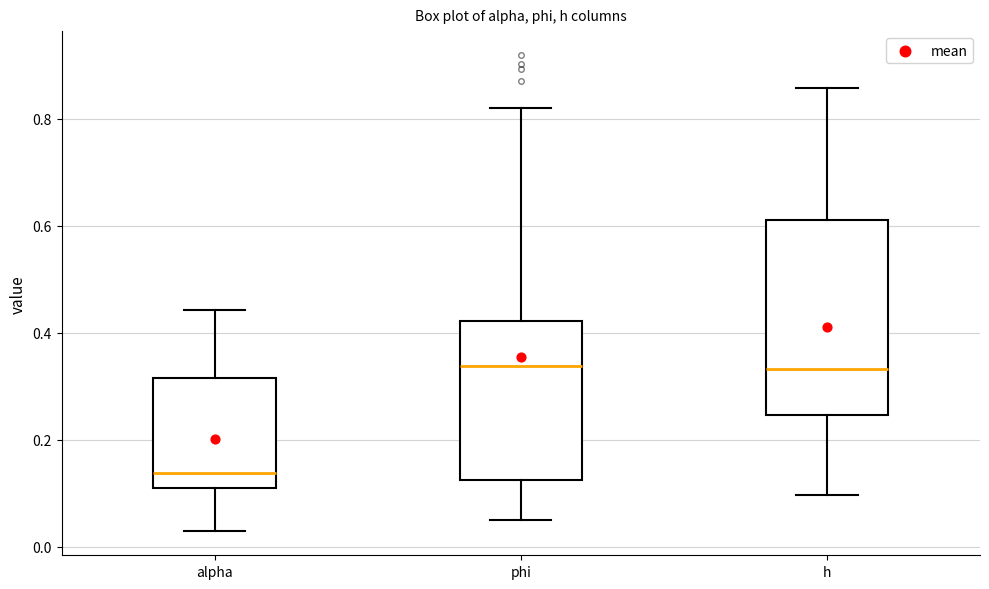

Where is the lower edge of the box for alpha on the y-axis? The values are not printed on the chart, so give them approximately, as read against the axis.

0.10